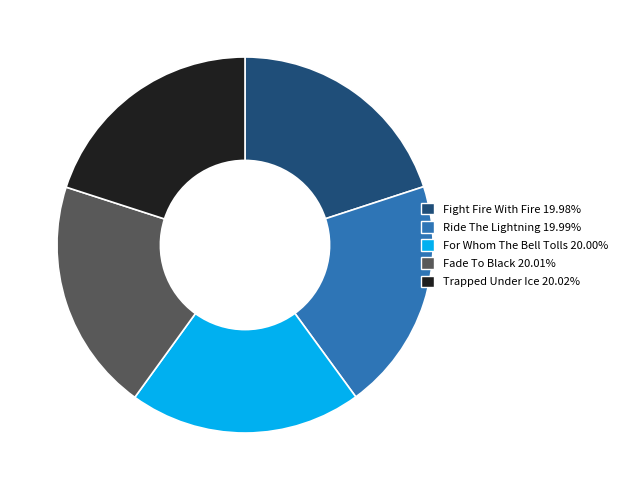

Combined, do Trapped Under Ice 20.02% and For Whom The Bell Tolls 20.00% account for over 50%?

No